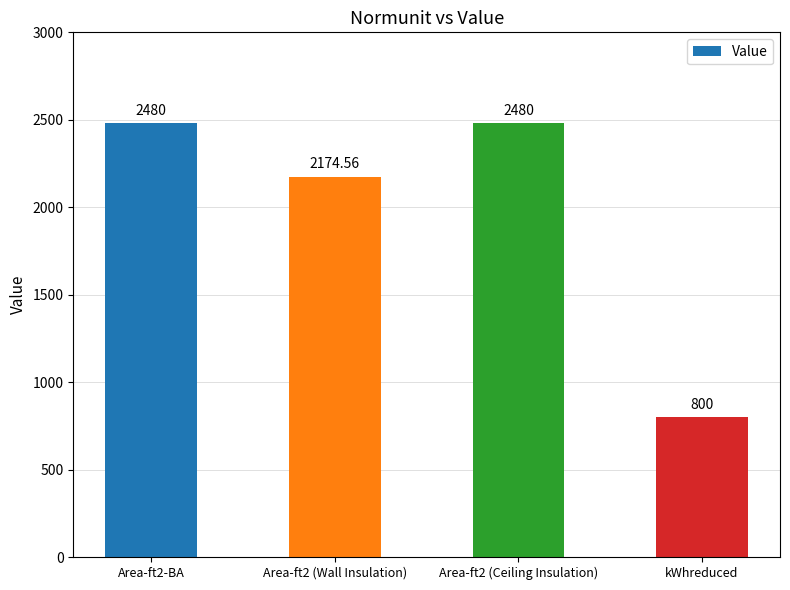

Which has a higher value, Area-ft2 (Ceiling Insulation) or kWhreduced?

Area-ft2 (Ceiling Insulation)